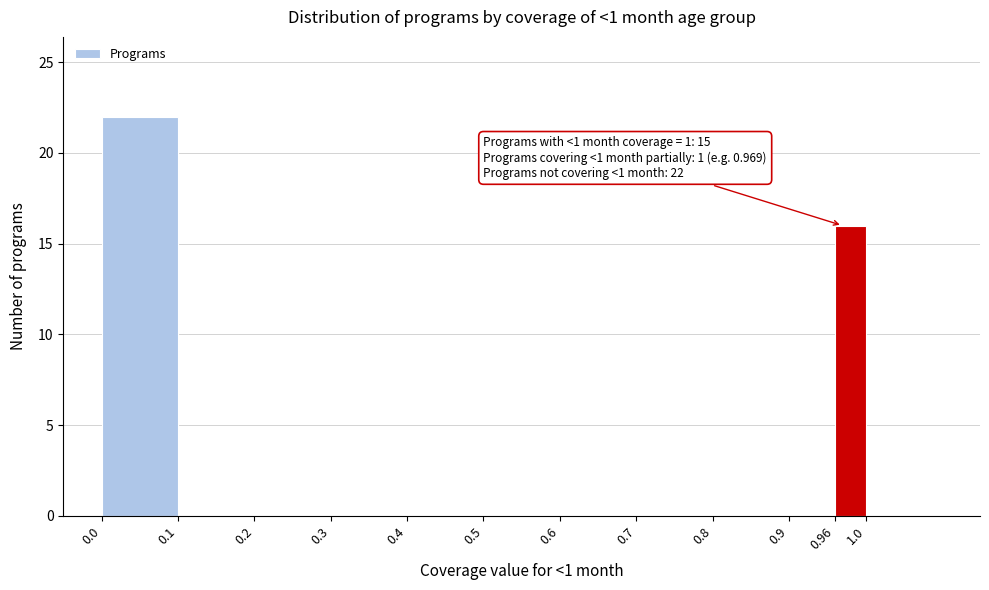

Over which range of the x-axis is the bar tallest?

0.0 to 0.1